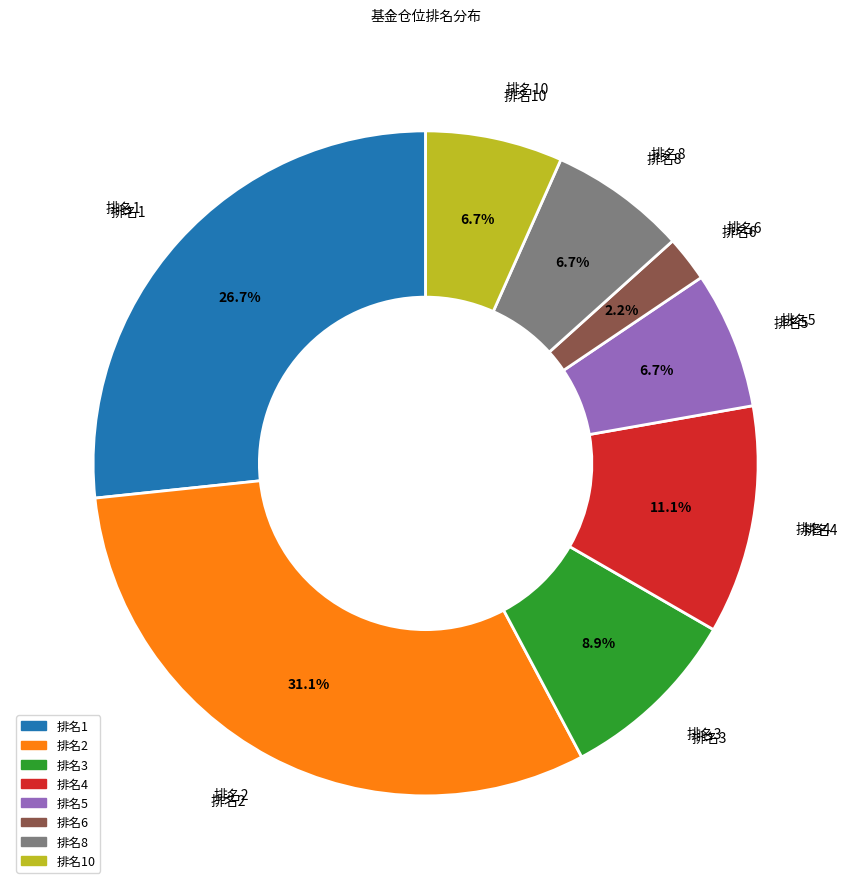

Is there any slice that represents more than half of the pie?

No